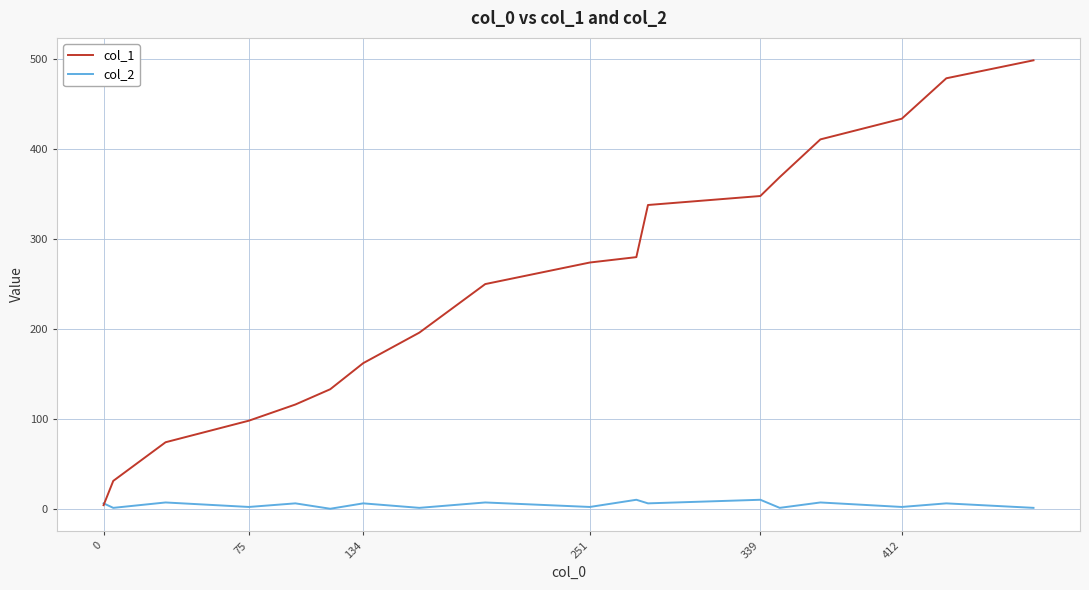

Rank the series by their average value, from lowest to highest.

col_2, col_1